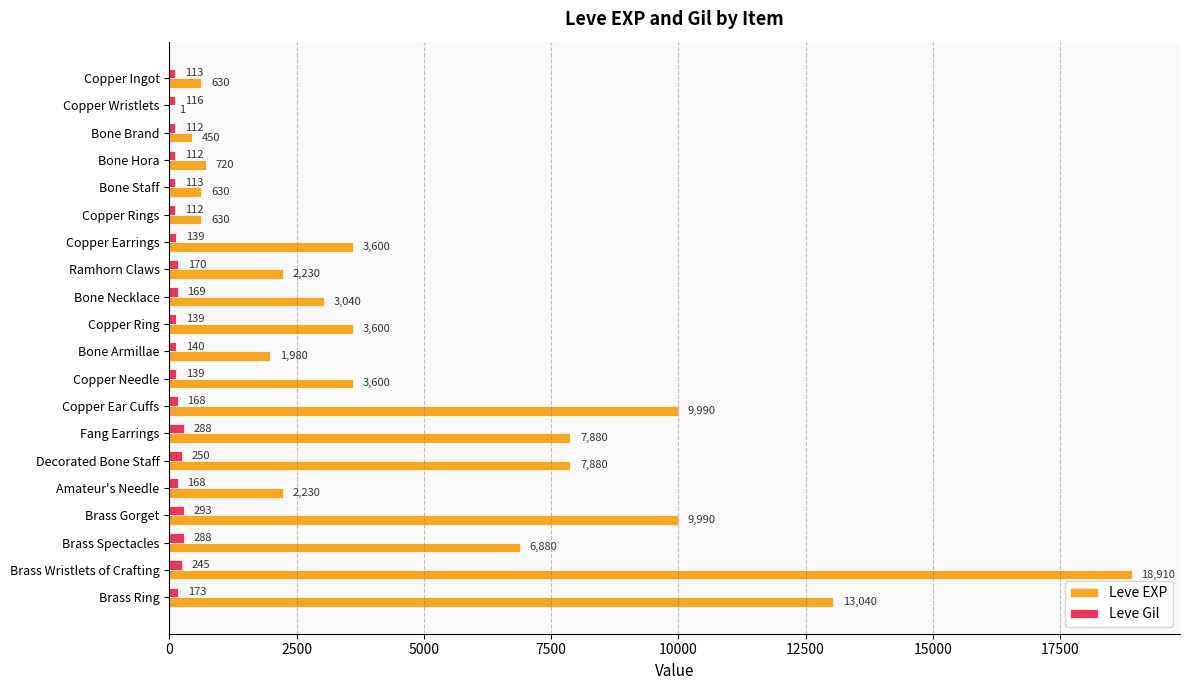

What is the sum of all Leve EXP values?

97911